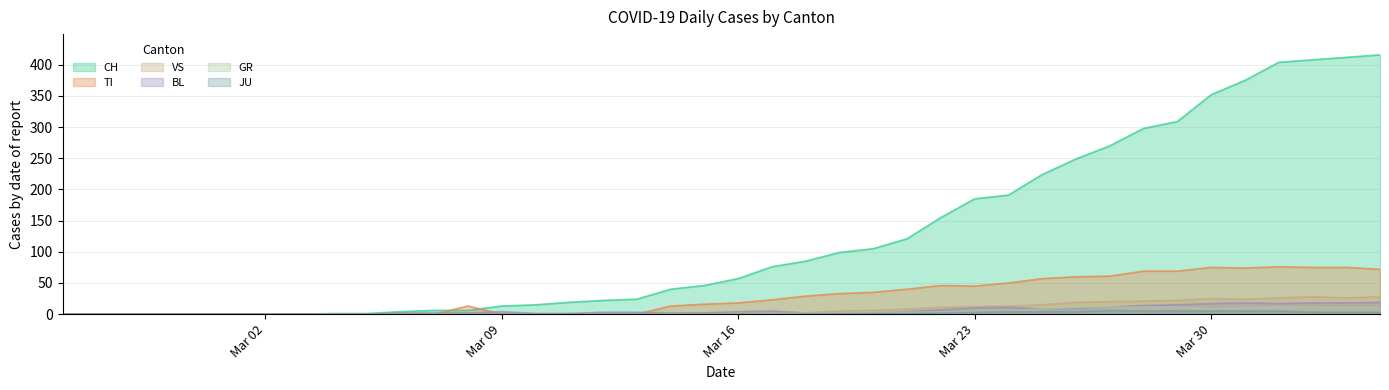

How many interior local peaks does the TI series have?

4